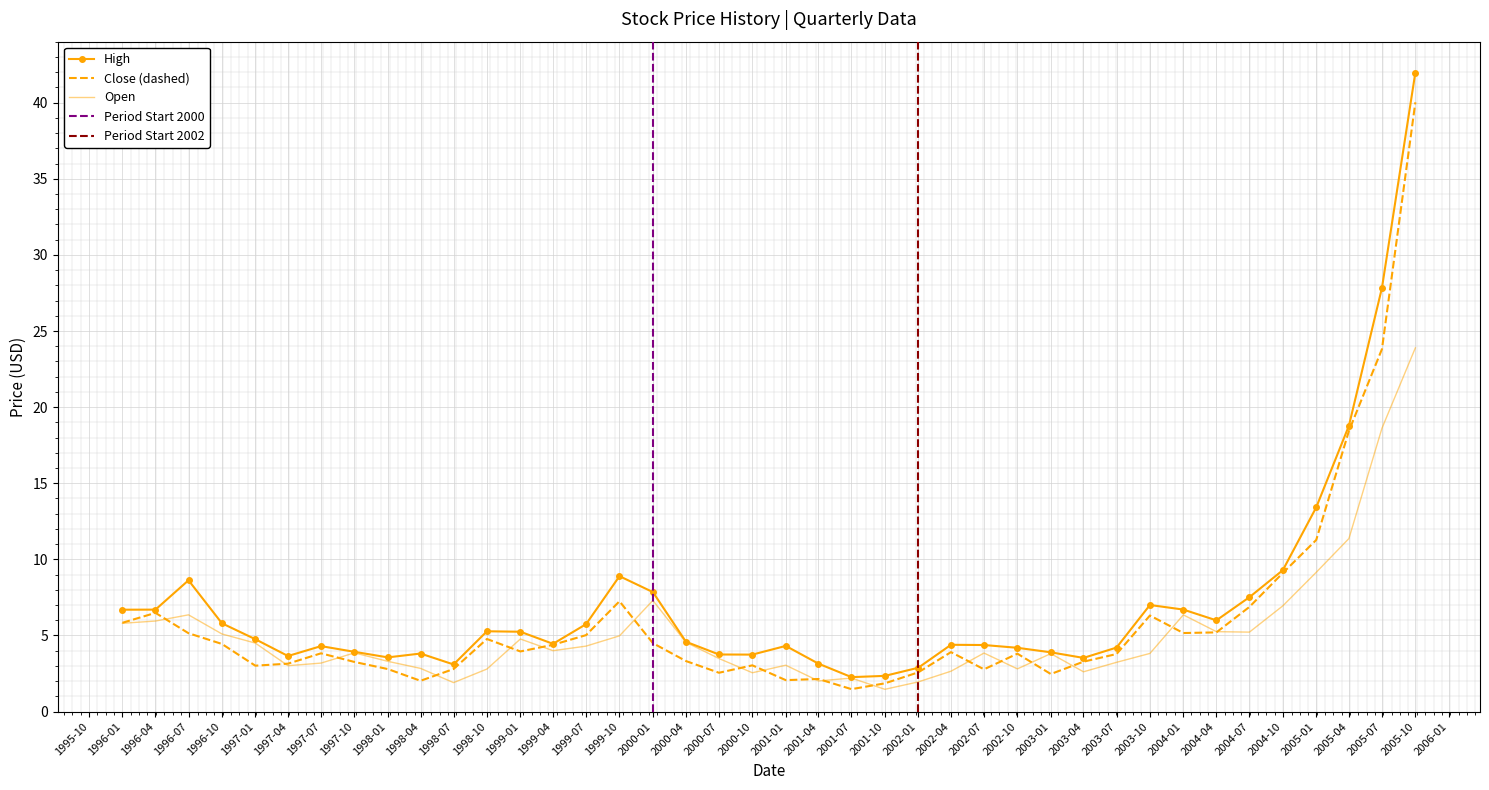

The High series shows 3.9 at 1997-10. True or false?

True